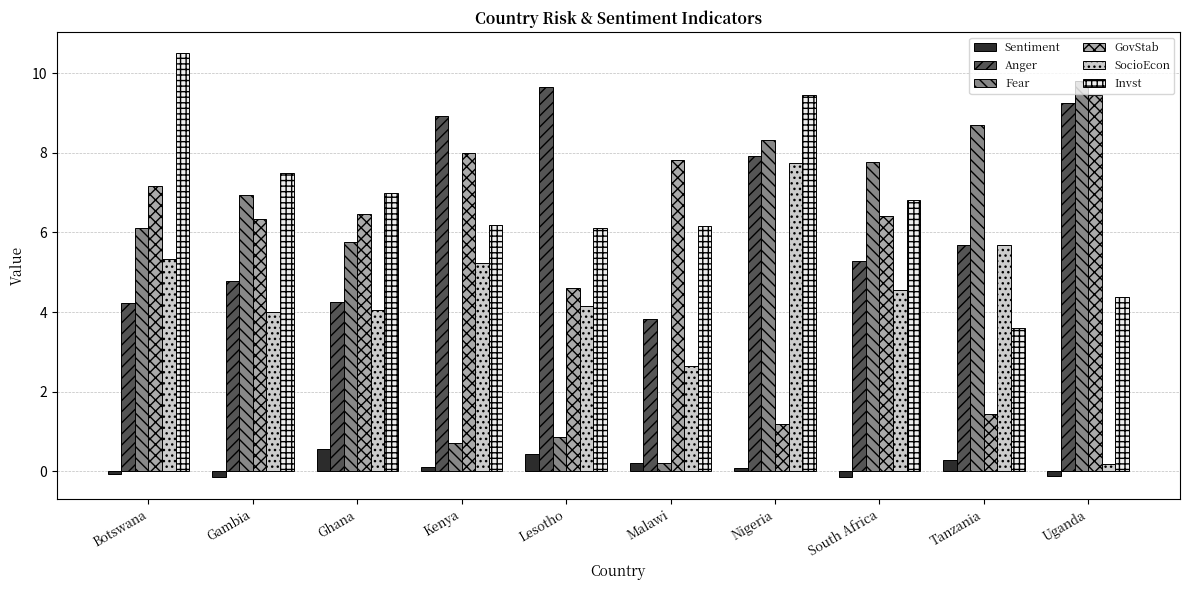

Which series has the largest total across all categories?

Invst